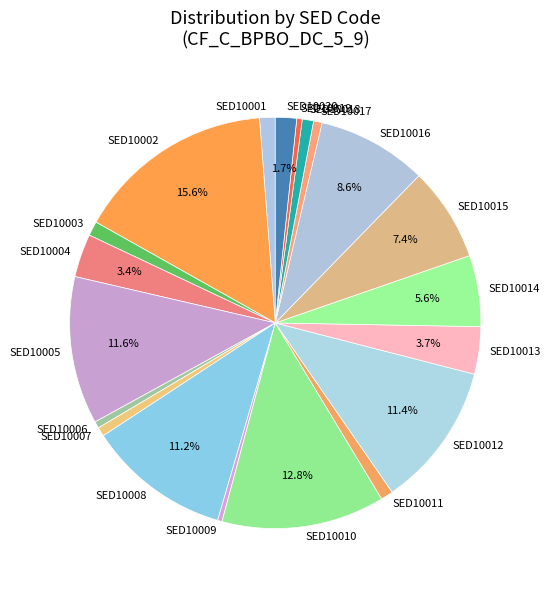

Combined, do SED10005 and SED10017 account for over 50%?

No